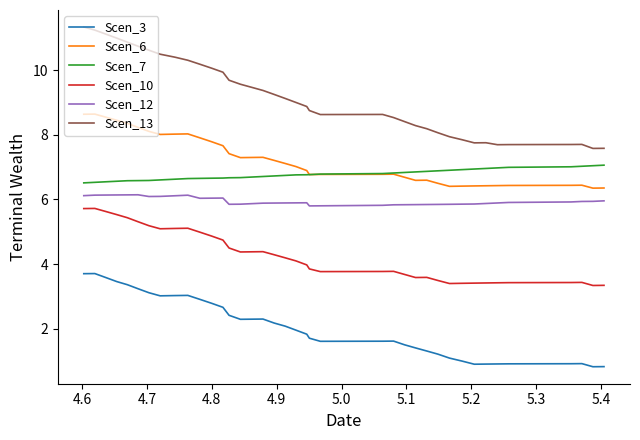

True or false: Scen_6 and Scen_3 cross at least once.

False